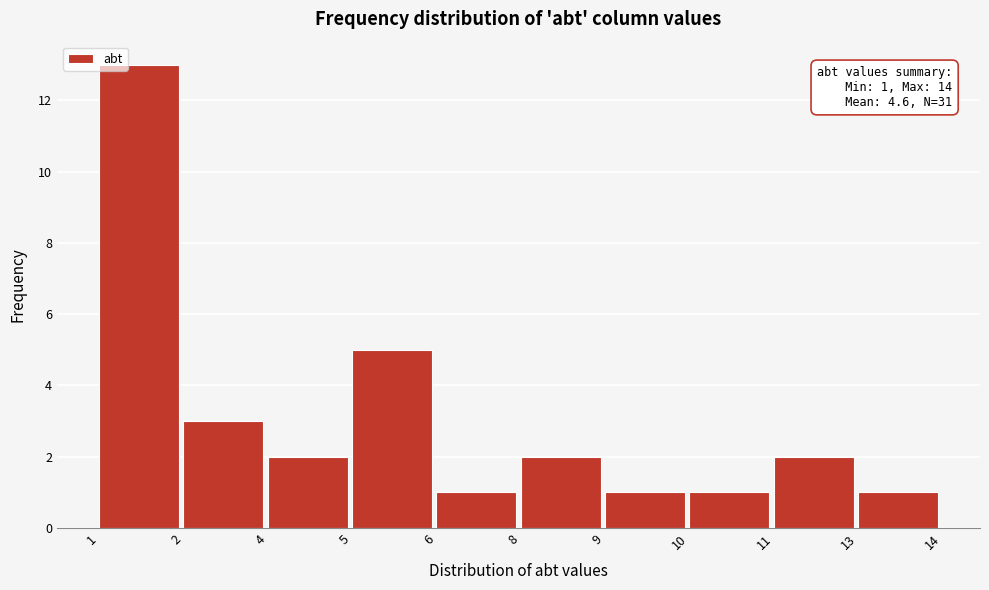

Reading left to right, what are all the values shown in this chart?

13	3	2	5	1	2	1	1	2	1